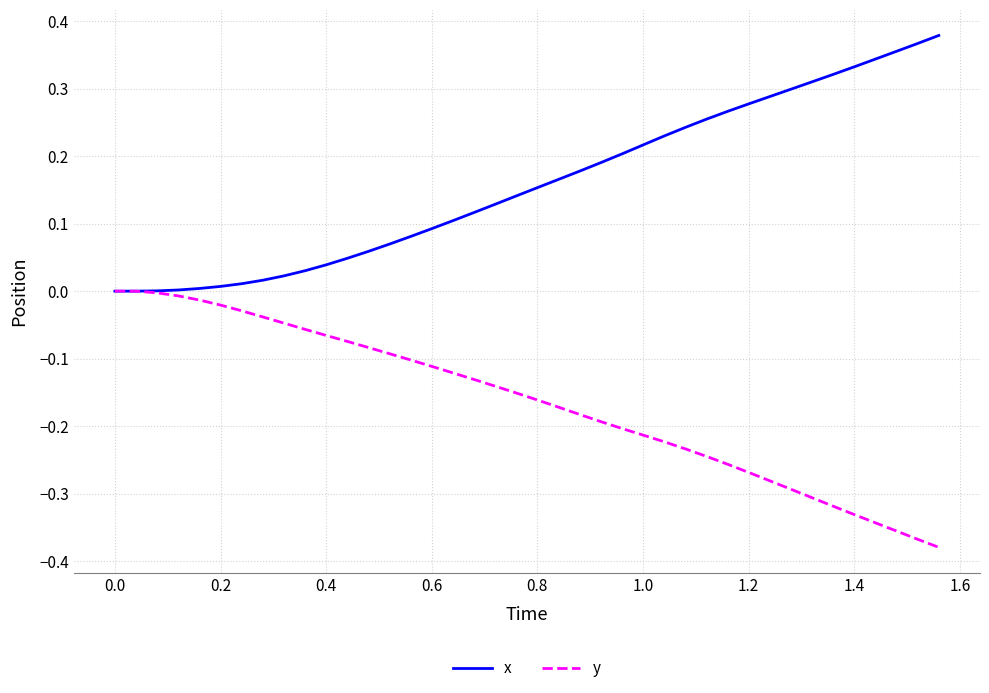

Which series has the largest total across all categories?

x